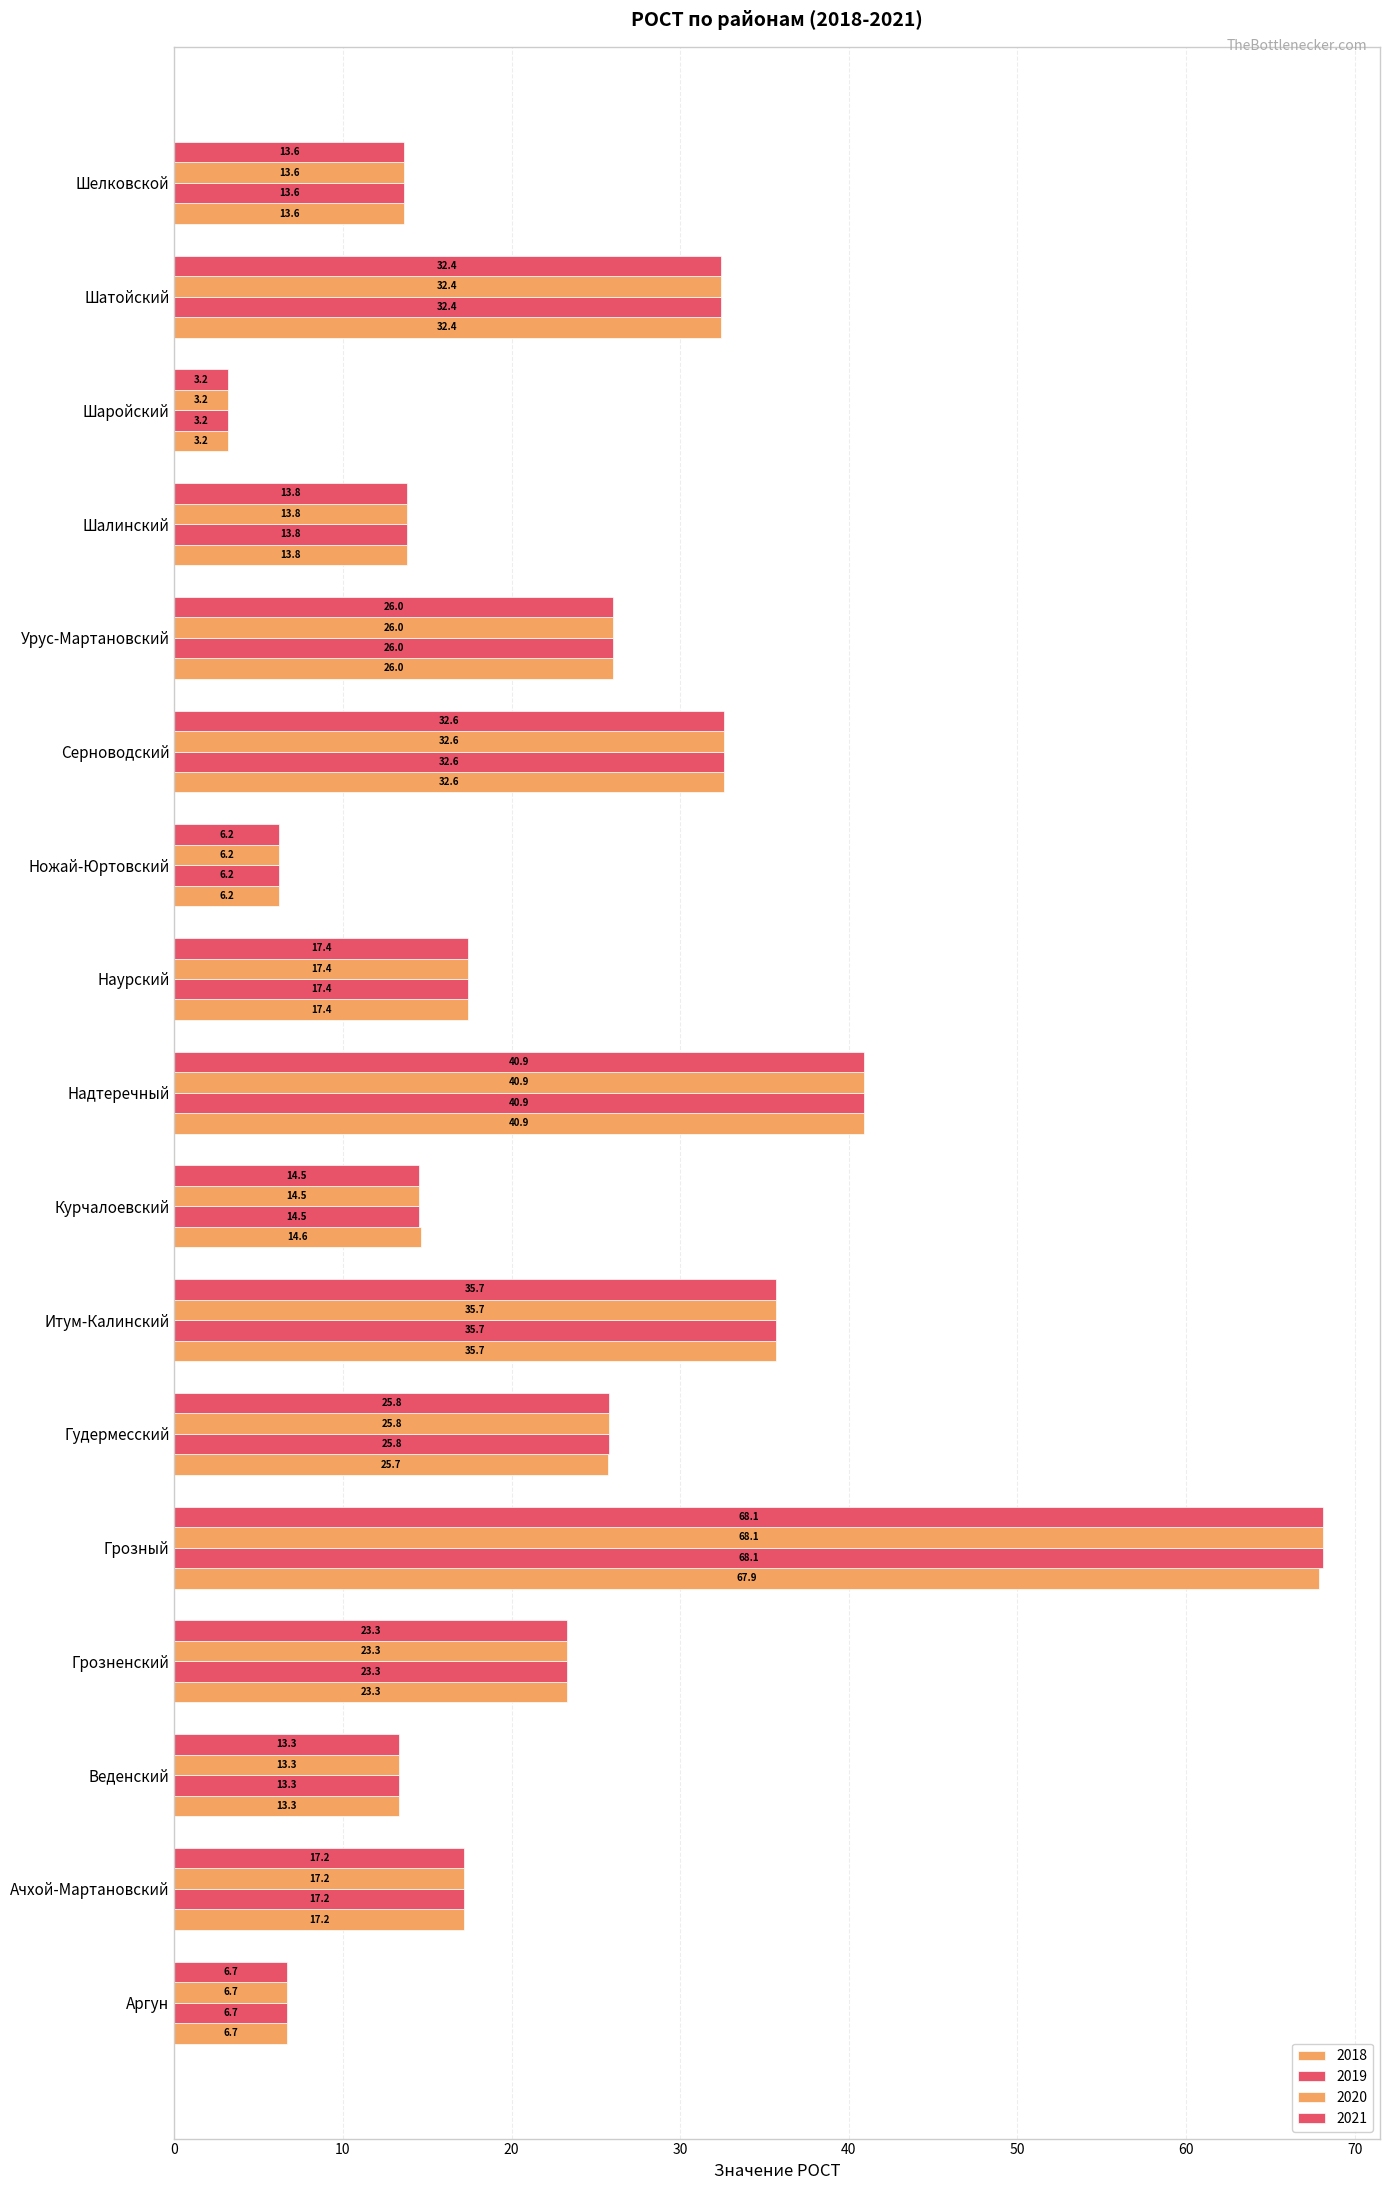

How many data points does each series have?

17